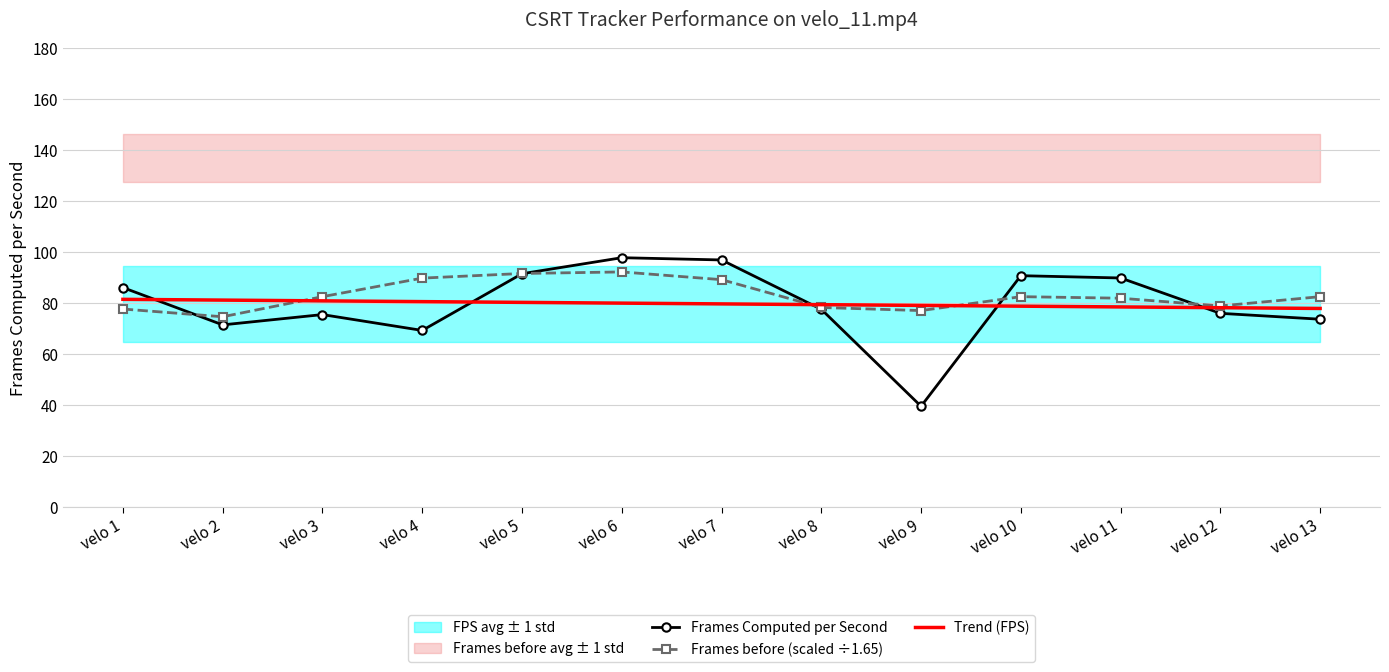

Where is the first local maximum for Frames before (scaled ÷1.65)?

velo 6